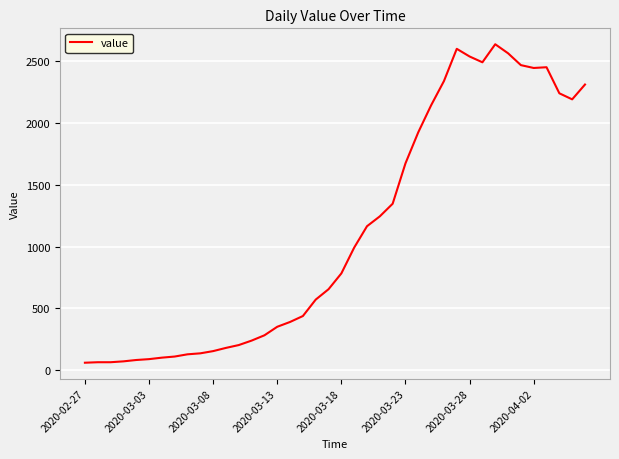

What is the maximum value shown in the chart?

2639